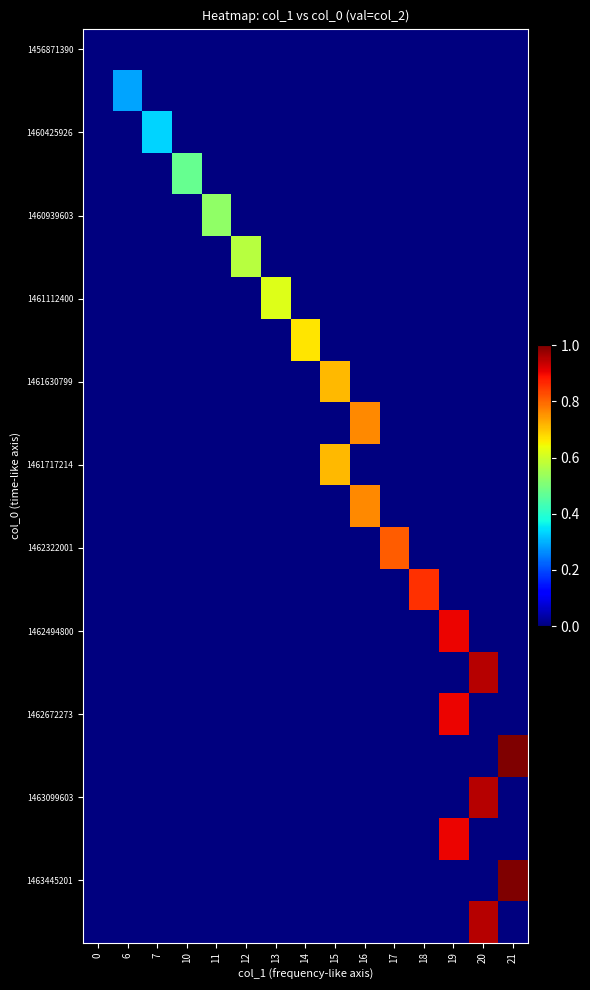

Reading right to left, list all the values displayed in this chart.

row_0: 21=0.0	20=0.0	19=0.0	18=0.0	17=0.0	16=0.0	15=0.0	14=0.0	13=0.0	12=0.0	11=0.0	10=0.0	7=0.0	6=0.0	0=0.0
row_1: 21=0.0	20=0.0	19=0.0	18=0.0	17=0.0	16=0.0	15=0.0	14=0.0	13=0.0	12=0.0	11=0.0	10=0.0	7=0.0	6=0.3	0=0.0
row_2: 21=0.0	20=0.0	19=0.0	18=0.0	17=0.0	16=0.0	15=0.0	14=0.0	13=0.0	12=0.0	11=0.0	10=0.0	7=0.3	6=0.0	0=0.0
row_3: 21=0.0	20=0.0	19=0.0	18=0.0	17=0.0	16=0.0	15=0.0	14=0.0	13=0.0	12=0.0	11=0.0	10=0.5	7=0.0	6=0.0	0=0.0
row_4: 21=0.0	20=0.0	19=0.0	18=0.0	17=0.0	16=0.0	15=0.0	14=0.0	13=0.0	12=0.0	11=0.5	10=0.0	7=0.0	6=0.0	0=0.0
row_5: 21=0.0	20=0.0	19=0.0	18=0.0	17=0.0	16=0.0	15=0.0	14=0.0	13=0.0	12=0.6	11=0.0	10=0.0	7=0.0	6=0.0	0=0.0
row_6: 21=0.0	20=0.0	19=0.0	18=0.0	17=0.0	16=0.0	15=0.0	14=0.0	13=0.6	12=0.0	11=0.0	10=0.0	7=0.0	6=0.0	0=0.0
row_7: 21=0.0	20=0.0	19=0.0	18=0.0	17=0.0	16=0.0	15=0.0	14=0.7	13=0.0	12=0.0	11=0.0	10=0.0	7=0.0	6=0.0	0=0.0
row_8: 21=0.0	20=0.0	19=0.0	18=0.0	17=0.0	16=0.0	15=0.7	14=0.0	13=0.0	12=0.0	11=0.0	10=0.0	7=0.0	6=0.0	0=0.0
row_9: 21=0.0	20=0.0	19=0.0	18=0.0	17=0.0	16=0.8	15=0.0	14=0.0	13=0.0	12=0.0	11=0.0	10=0.0	7=0.0	6=0.0	0=0.0
row_10: 21=0.0	20=0.0	19=0.0	18=0.0	17=0.0	16=0.0	15=0.7	14=0.0	13=0.0	12=0.0	11=0.0	10=0.0	7=0.0	6=0.0	0=0.0
row_11: 21=0.0	20=0.0	19=0.0	18=0.0	17=0.0	16=0.8	15=0.0	14=0.0	13=0.0	12=0.0	11=0.0	10=0.0	7=0.0	6=0.0	0=0.0
row_12: 21=0.0	20=0.0	19=0.0	18=0.0	17=0.8	16=0.0	15=0.0	14=0.0	13=0.0	12=0.0	11=0.0	10=0.0	7=0.0	6=0.0	0=0.0
row_13: 21=0.0	20=0.0	19=0.0	18=0.9	17=0.0	16=0.0	15=0.0	14=0.0	13=0.0	12=0.0	11=0.0	10=0.0	7=0.0	6=0.0	0=0.0
row_14: 21=0.0	20=0.0	19=0.9	18=0.0	17=0.0	16=0.0	15=0.0	14=0.0	13=0.0	12=0.0	11=0.0	10=0.0	7=0.0	6=0.0	0=0.0
row_15: 21=0.0	20=1.0	19=0.0	18=0.0	17=0.0	16=0.0	15=0.0	14=0.0	13=0.0	12=0.0	11=0.0	10=0.0	7=0.0	6=0.0	0=0.0
row_16: 21=0.0	20=0.0	19=0.9	18=0.0	17=0.0	16=0.0	15=0.0	14=0.0	13=0.0	12=0.0	11=0.0	10=0.0	7=0.0	6=0.0	0=0.0
row_17: 21=1.0	20=0.0	19=0.0	18=0.0	17=0.0	16=0.0	15=0.0	14=0.0	13=0.0	12=0.0	11=0.0	10=0.0	7=0.0	6=0.0	0=0.0
row_18: 21=0.0	20=1.0	19=0.0	18=0.0	17=0.0	16=0.0	15=0.0	14=0.0	13=0.0	12=0.0	11=0.0	10=0.0	7=0.0	6=0.0	0=0.0
row_19: 21=0.0	20=0.0	19=0.9	18=0.0	17=0.0	16=0.0	15=0.0	14=0.0	13=0.0	12=0.0	11=0.0	10=0.0	7=0.0	6=0.0	0=0.0
row_20: 21=1.0	20=0.0	19=0.0	18=0.0	17=0.0	16=0.0	15=0.0	14=0.0	13=0.0	12=0.0	11=0.0	10=0.0	7=0.0	6=0.0	0=0.0
row_21: 21=0.0	20=1.0	19=0.0	18=0.0	17=0.0	16=0.0	15=0.0	14=0.0	13=0.0	12=0.0	11=0.0	10=0.0	7=0.0	6=0.0	0=0.0